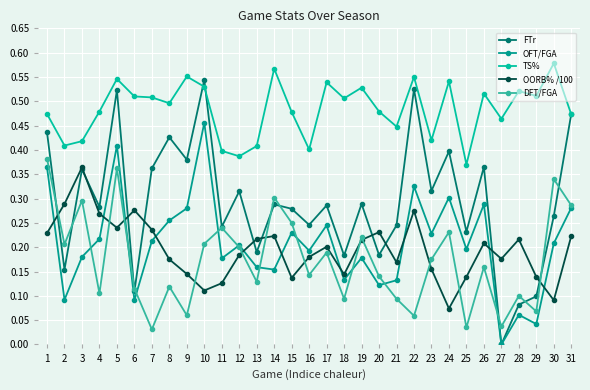

How many lines are shown in the chart?

5